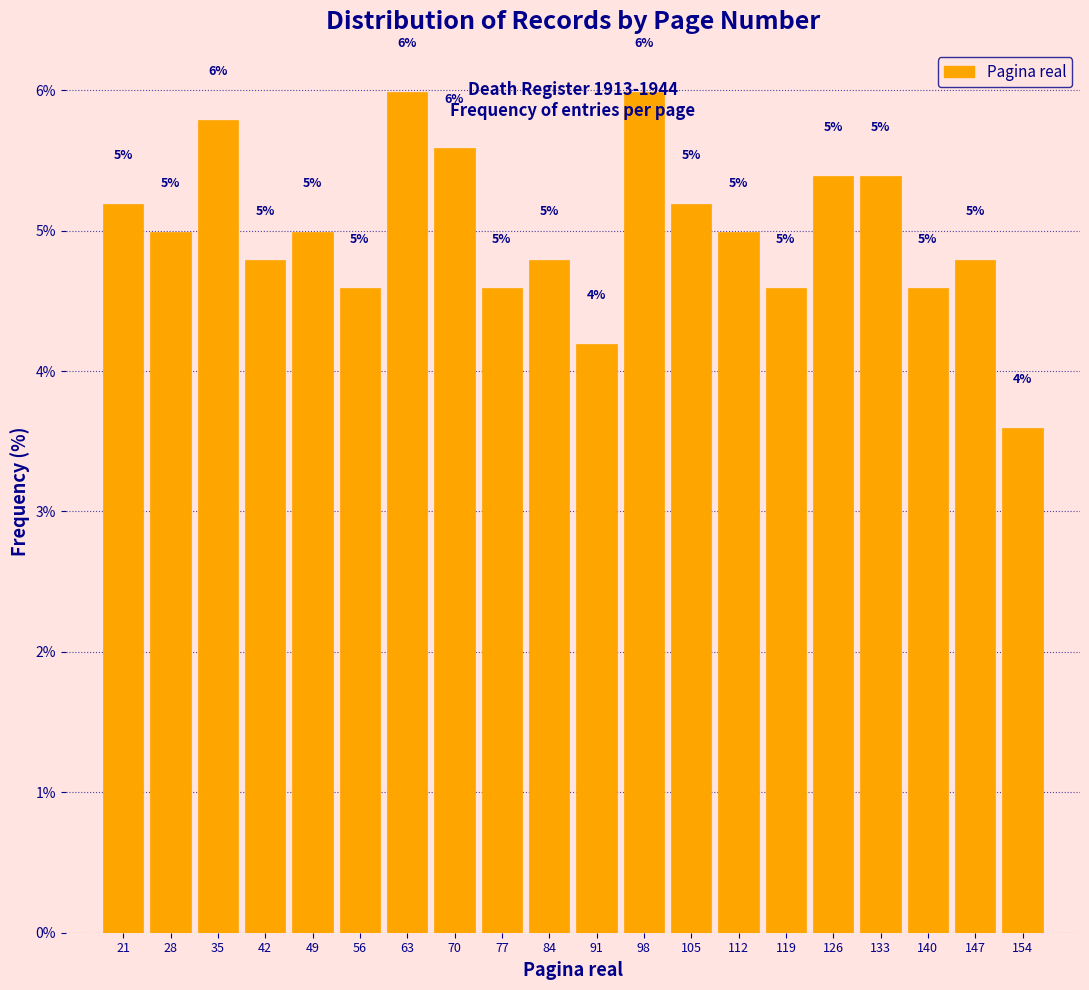

Between 105 and 154, which is larger?

105